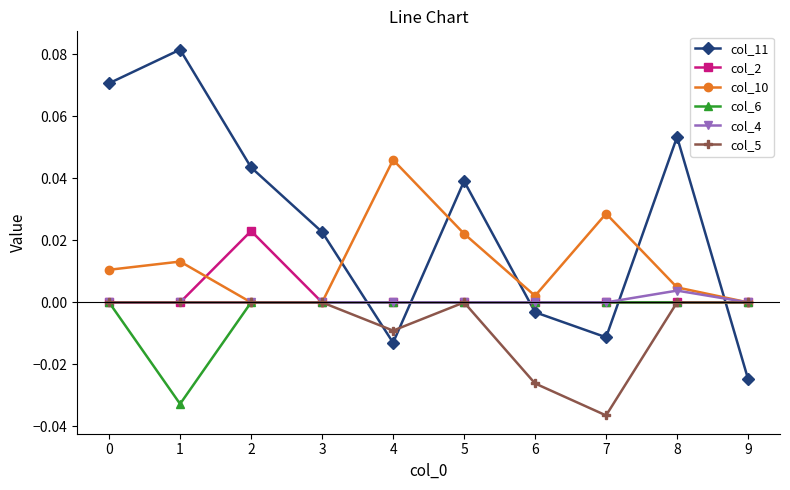

True or false: col_4 has more than 0 interior local peaks.

True